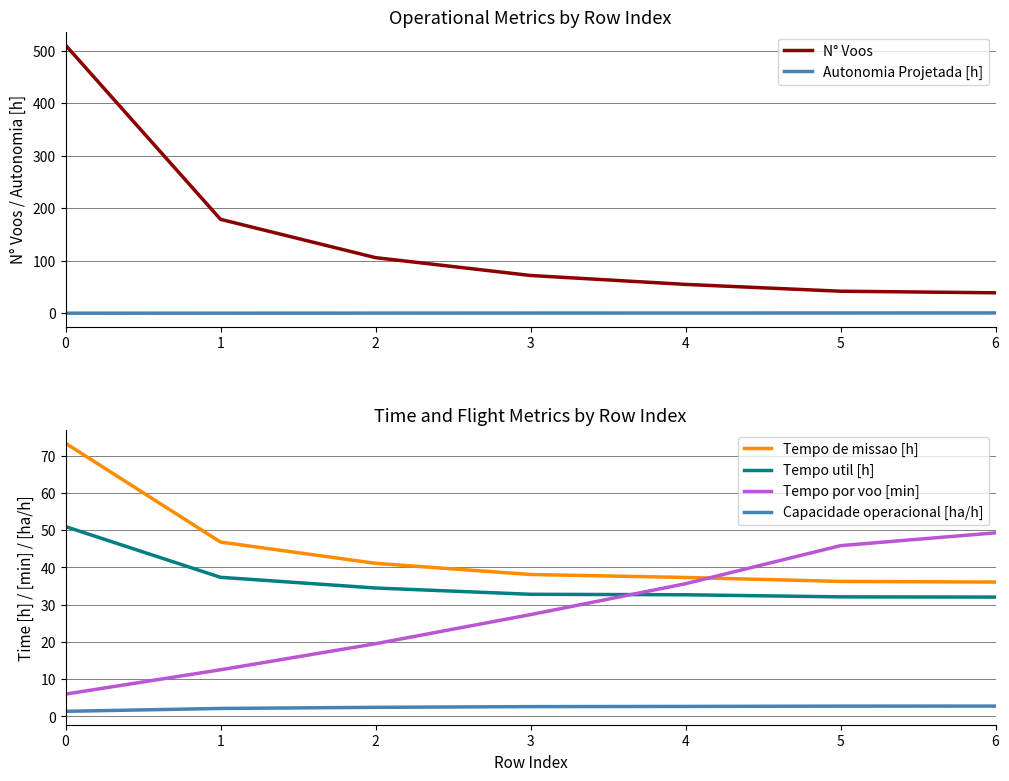

What are all the series names shown in the legend?

N° Voos, Autonomia Projetada [h], Tempo de missao [h], Tempo util [h], Tempo por voo [min], Capacidade operacional [ha/h]